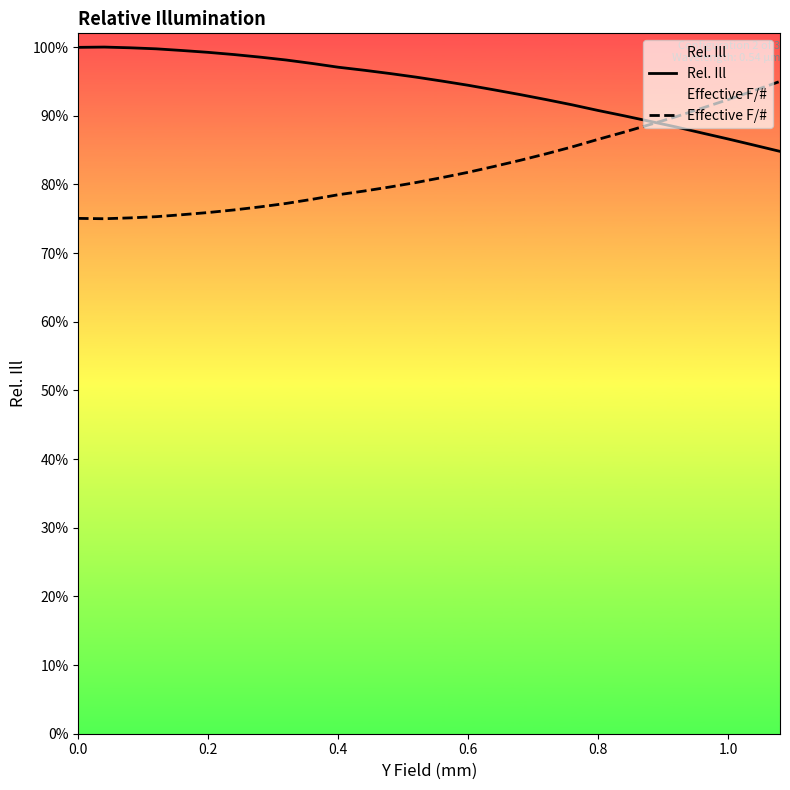

Reading right to left, transcribe all the data shown in this chart.

Rel. Ill: 0.8	0.9	0.9	0.9	0.9	0.9	0.9	0.9	0.9	0.9	0.9	0.9	0.9	1.0	1.0	1.0	1.0	1.0	1.0	1.0	1.0	1.0	1.0	1.0	1.0	1.0	1.0	1.0
Effective F/#: 0.9	0.9	0.9	0.9	0.9	0.9	0.9	0.9	0.9	0.8	0.8	0.8	0.8	0.8	0.8	0.8	0.8	0.8	0.8	0.8	0.8	0.8	0.8	0.8	0.8	0.8	0.8	0.8